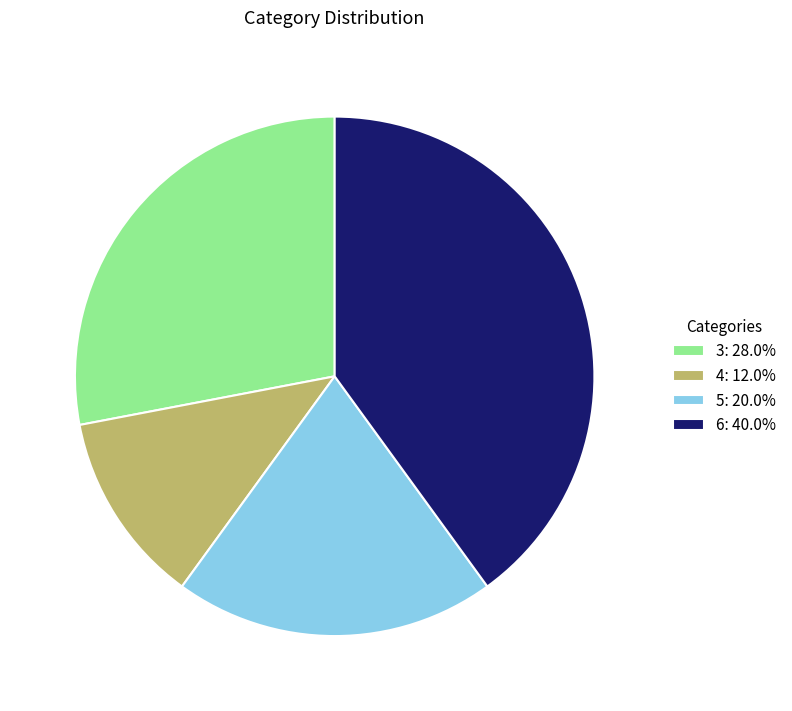

Which has a higher value, 3 or 6?

6